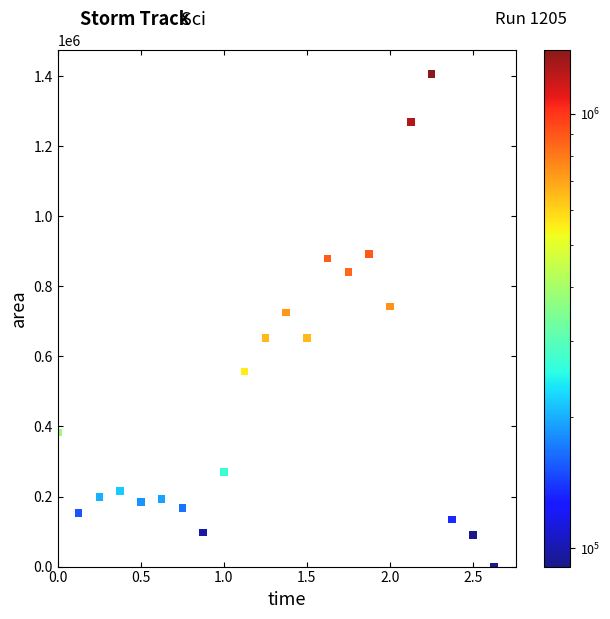

What is the range of Y values (max minus min)?

1405625